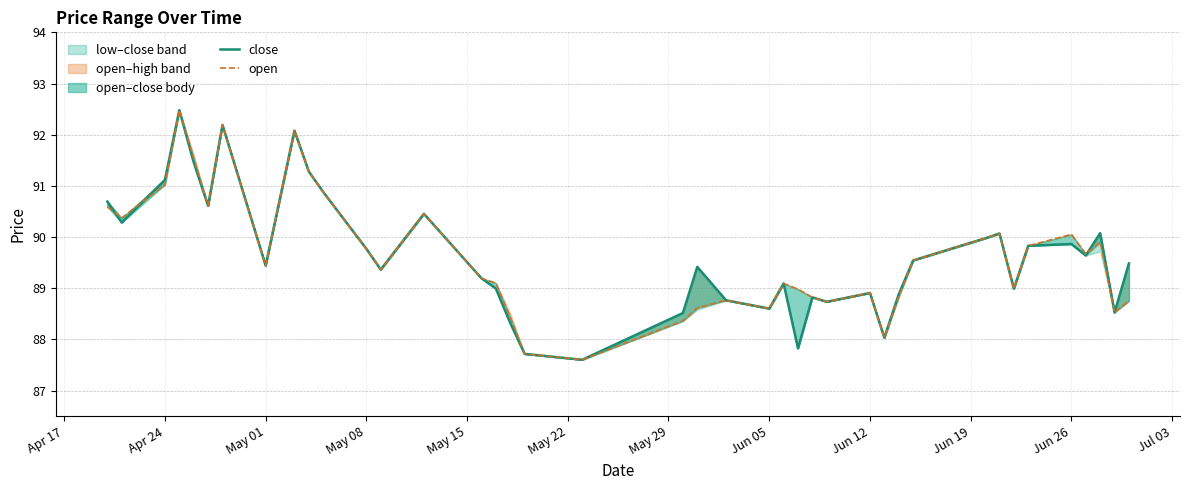

Is the value of close at 37 greater than the value of open at 18?

Yes